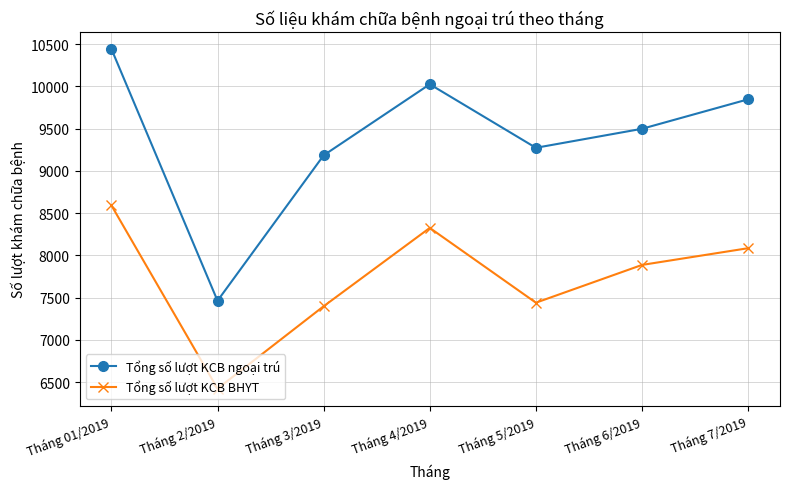

Which category has the highest value in the Tổng số lượt KCB BHYT series?

Tháng 01/2019